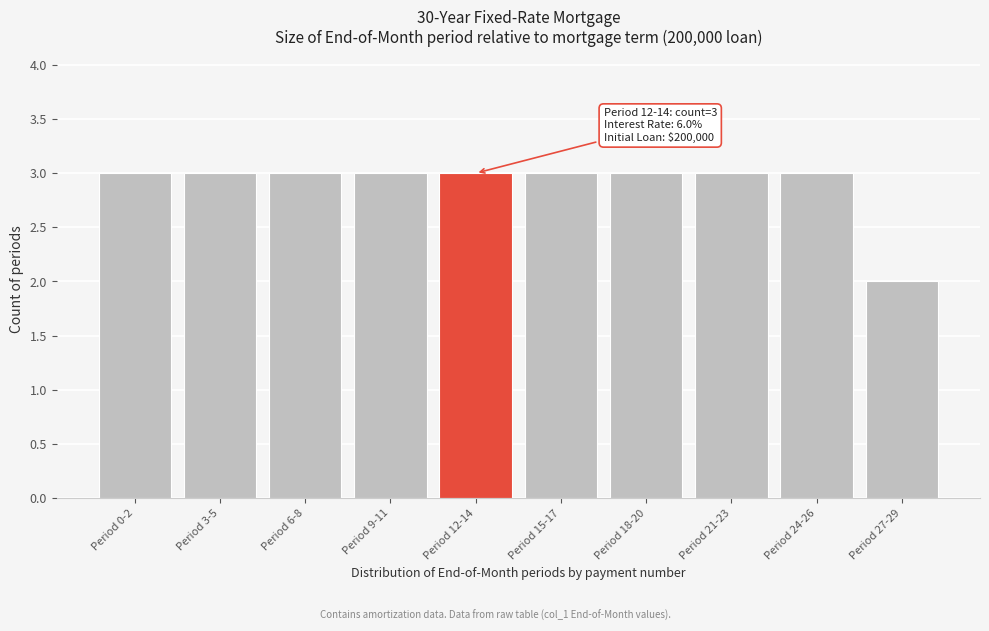

Reading right to left, what are all the values shown in this chart?

2	3	3	3	3	3	3	3	3	3